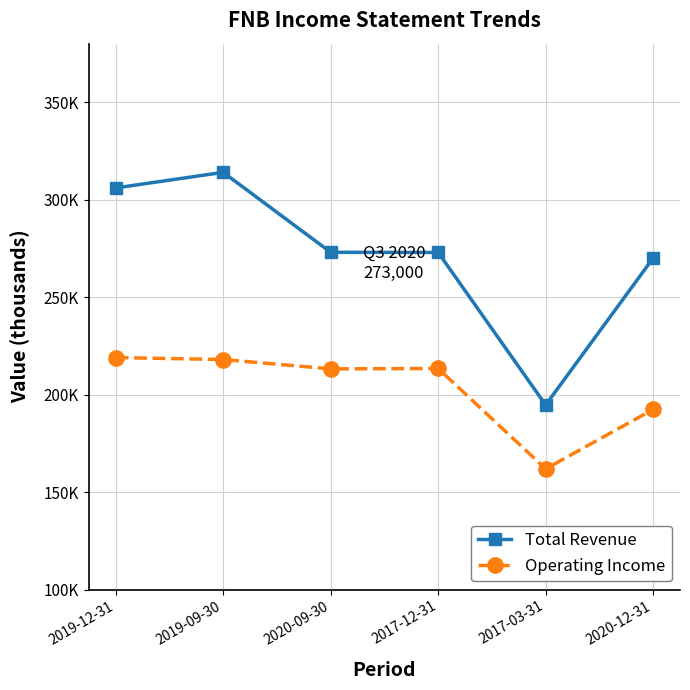

Does the chart have visible grid lines?

Yes